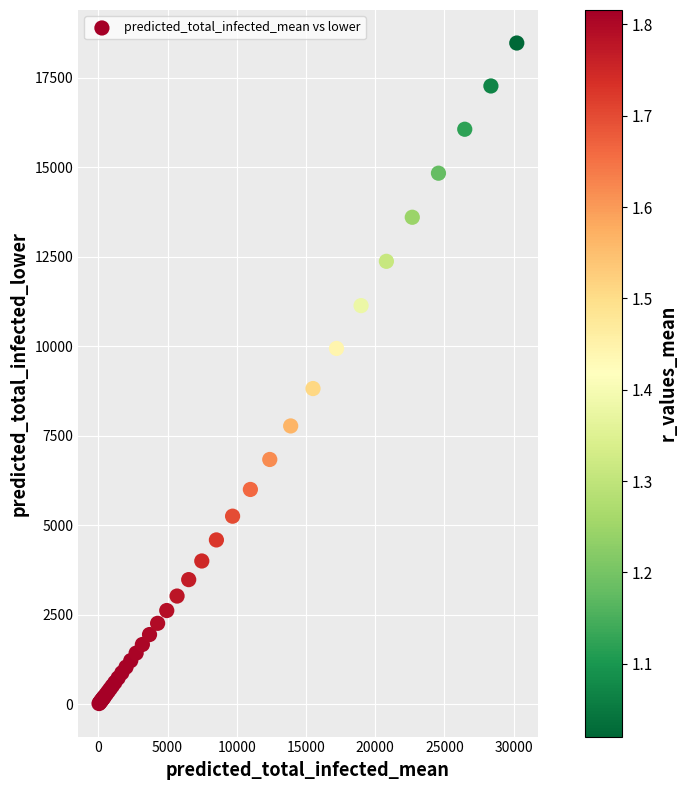

What Y value in the scatter plot is closest to 9245?

8819